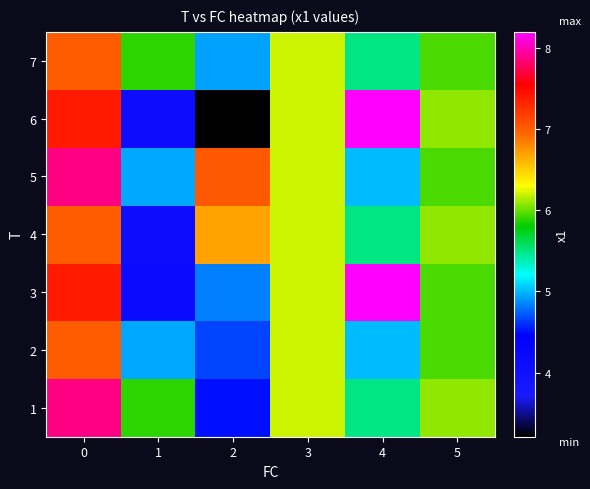

What is the minimum value shown in the chart?

3.2